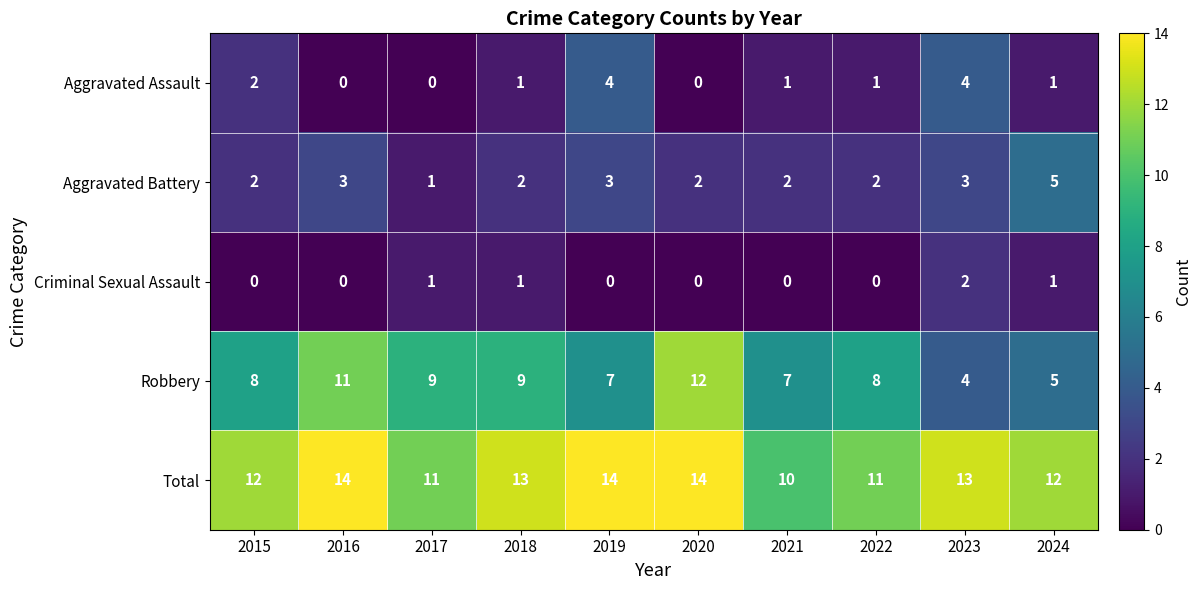

Which category has the lowest value in the Robbery series?

2023